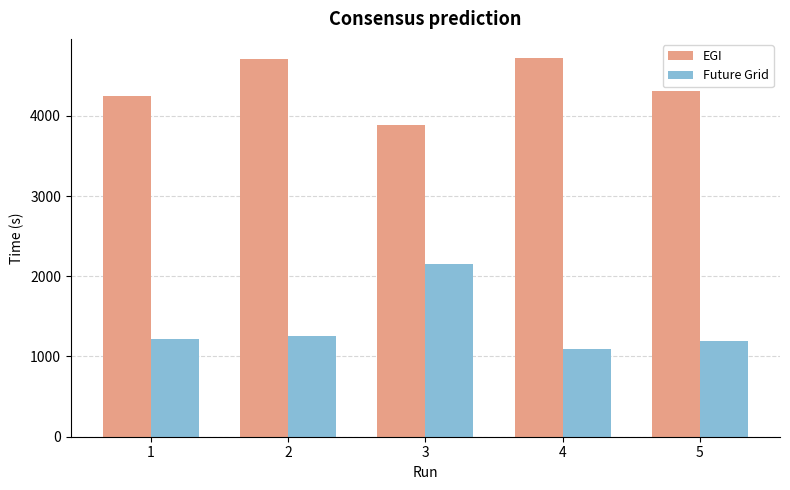

What value does the EGI series have at 2?

4707.9